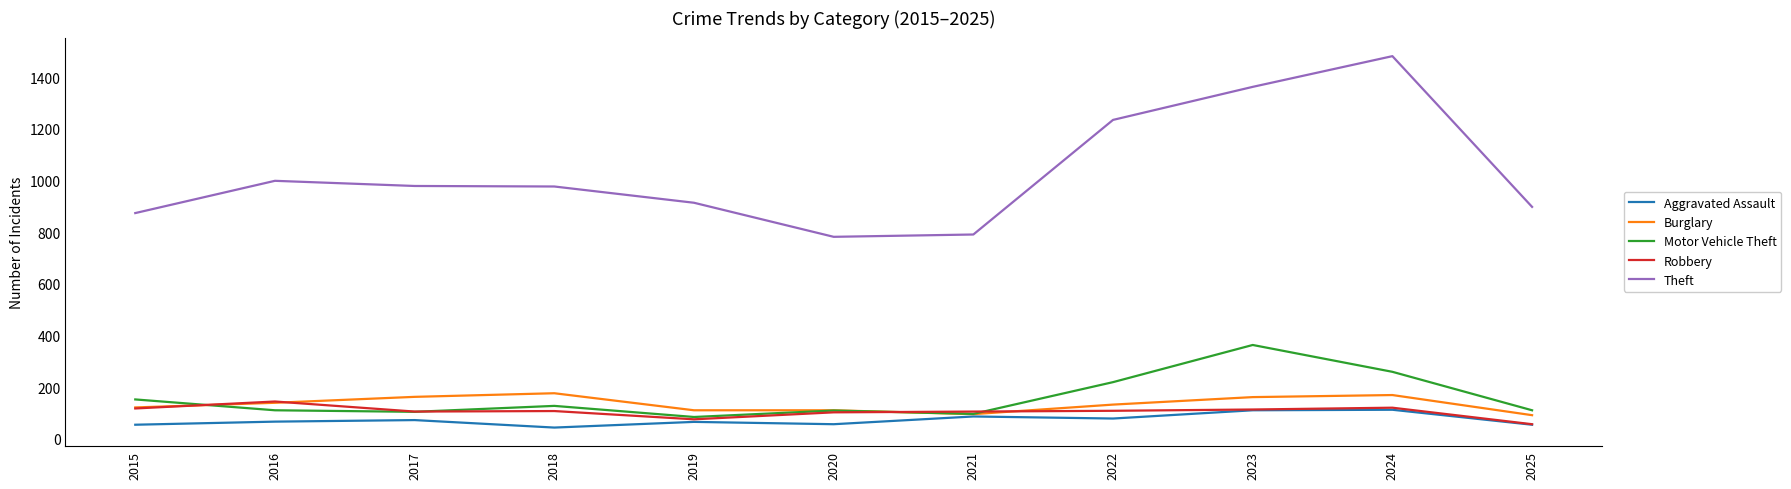

Which series has the largest range (max minus min)?

Theft